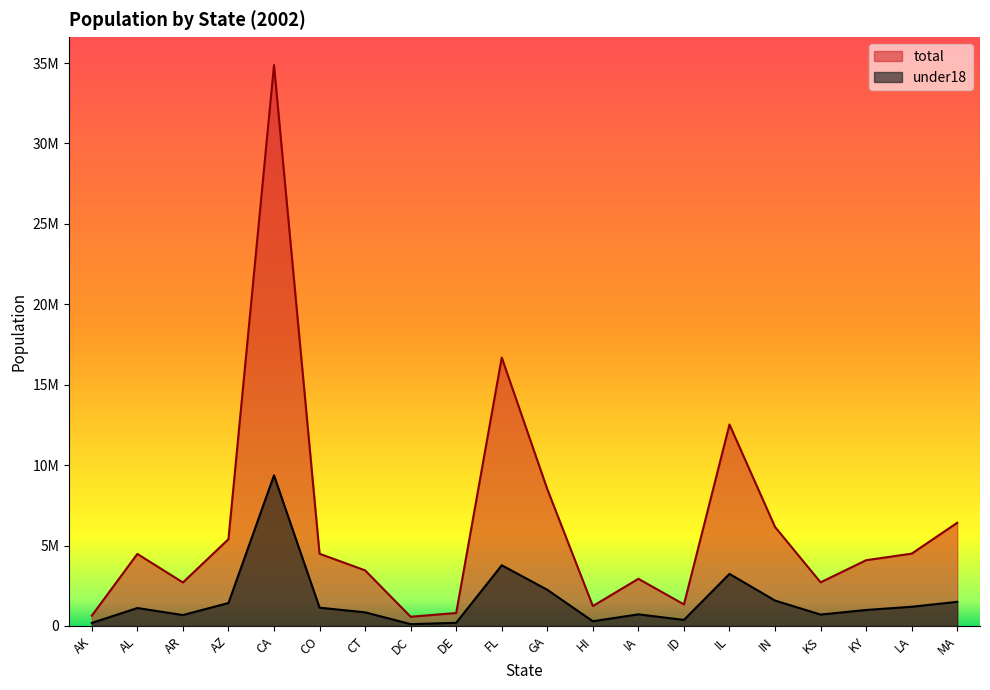

True or false: total has more than 1 interior local peaks.

True